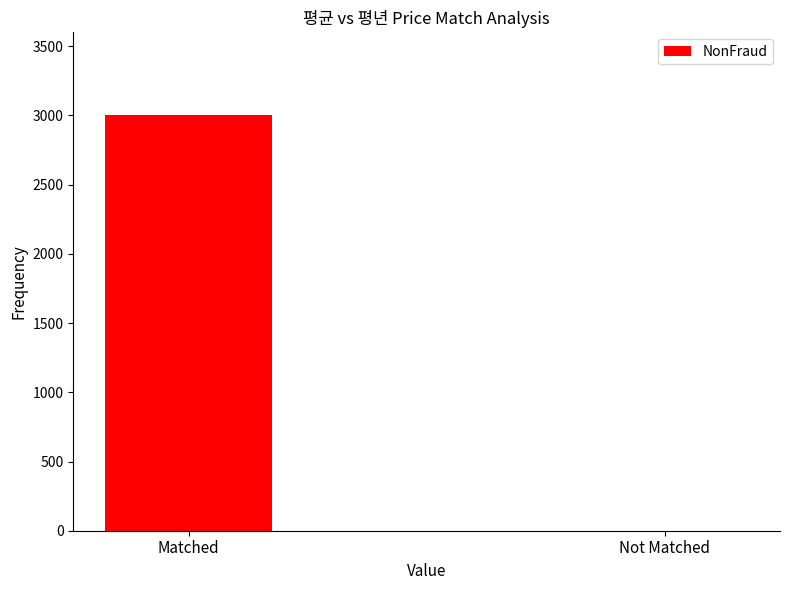

Are the bars horizontal?

No